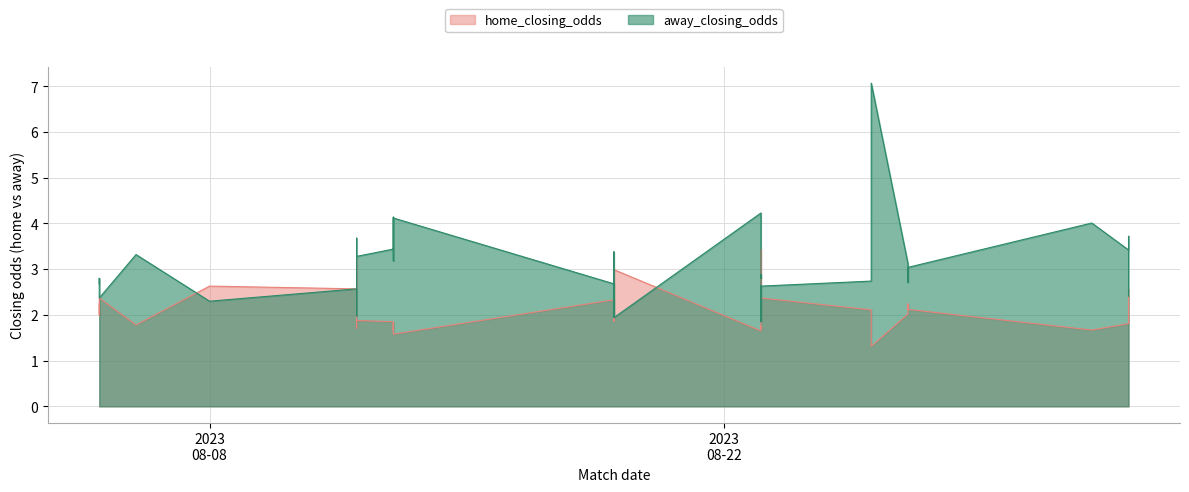

What is the minimum value shown in the chart?

1.3